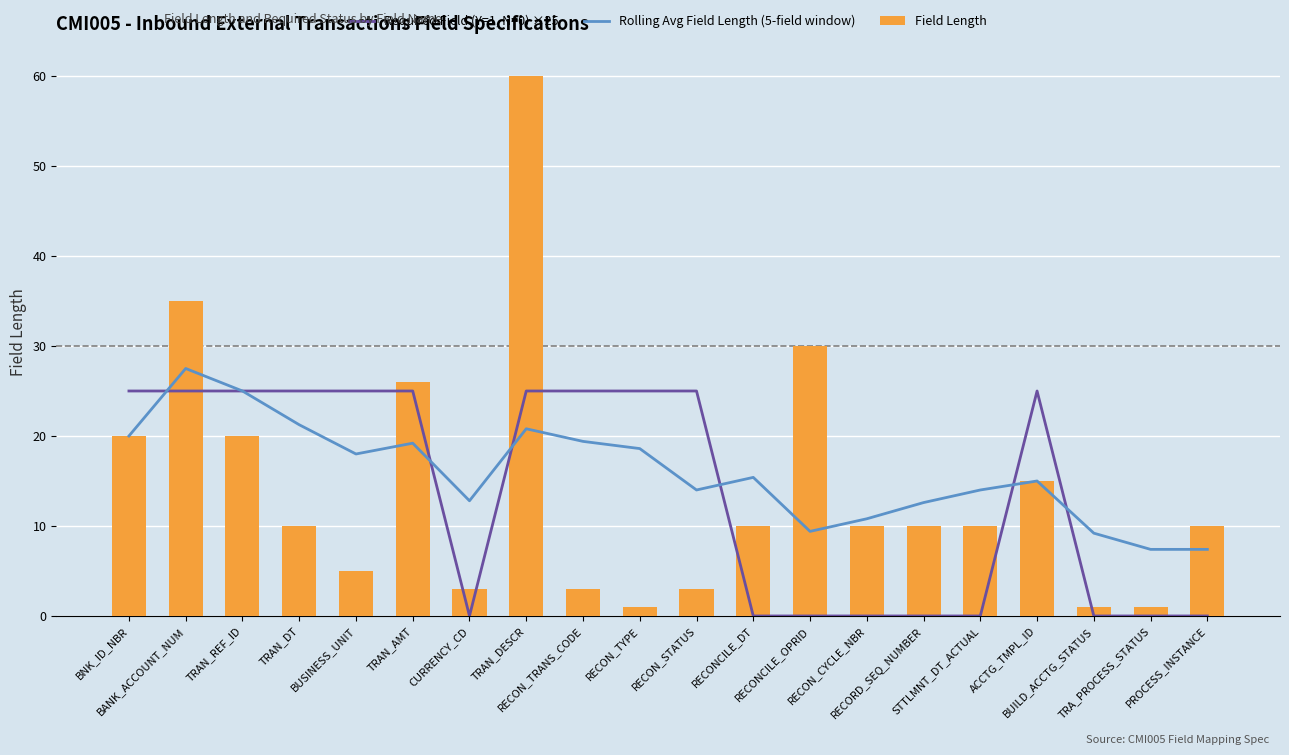

List the series in order of their peak value, highest first.

Field Length, Rolling Avg Field Length (5-field window), Required Field (Y=1, N=0) ×25